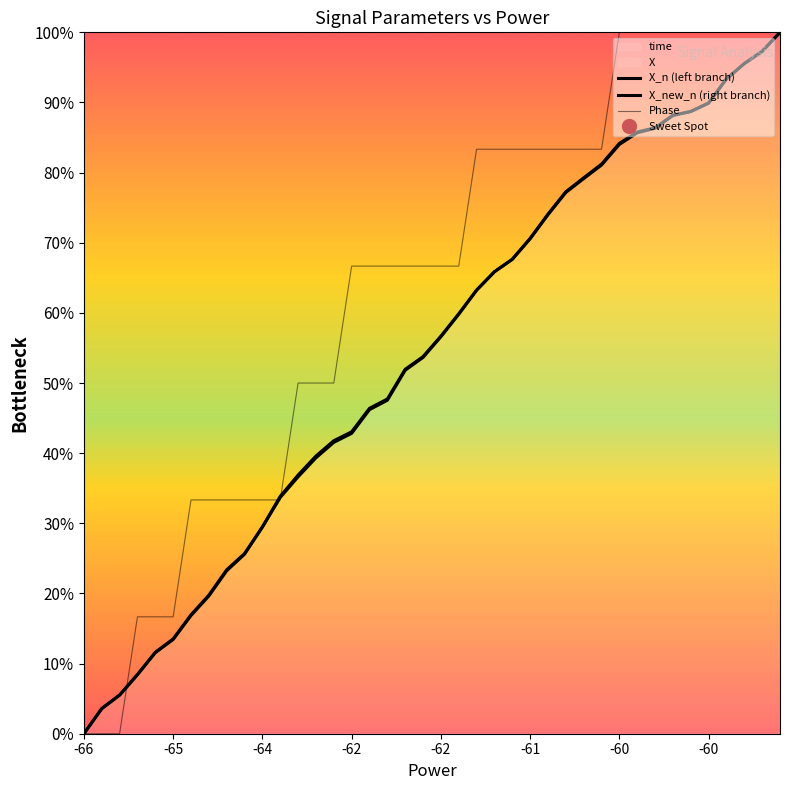

Rank the series by their maximum value, from lowest to highest.

Phase, time, X